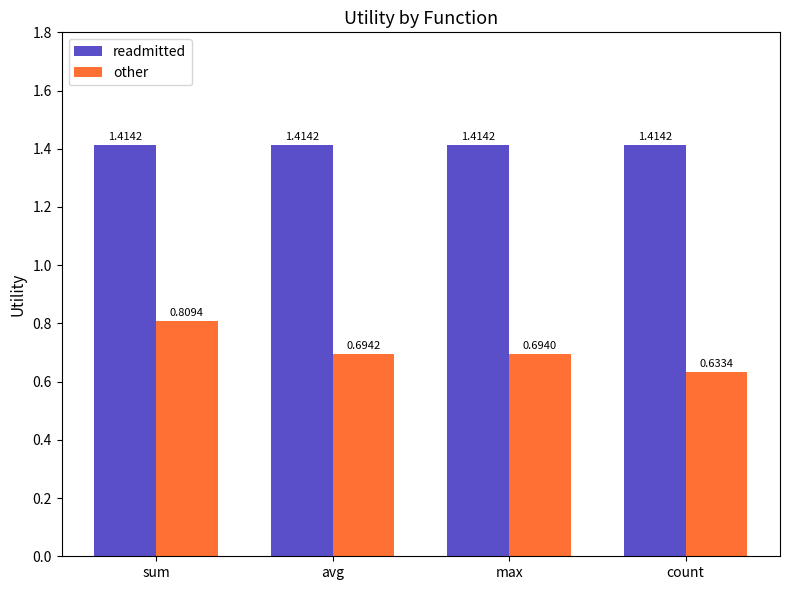

How many data points does each series have?

4